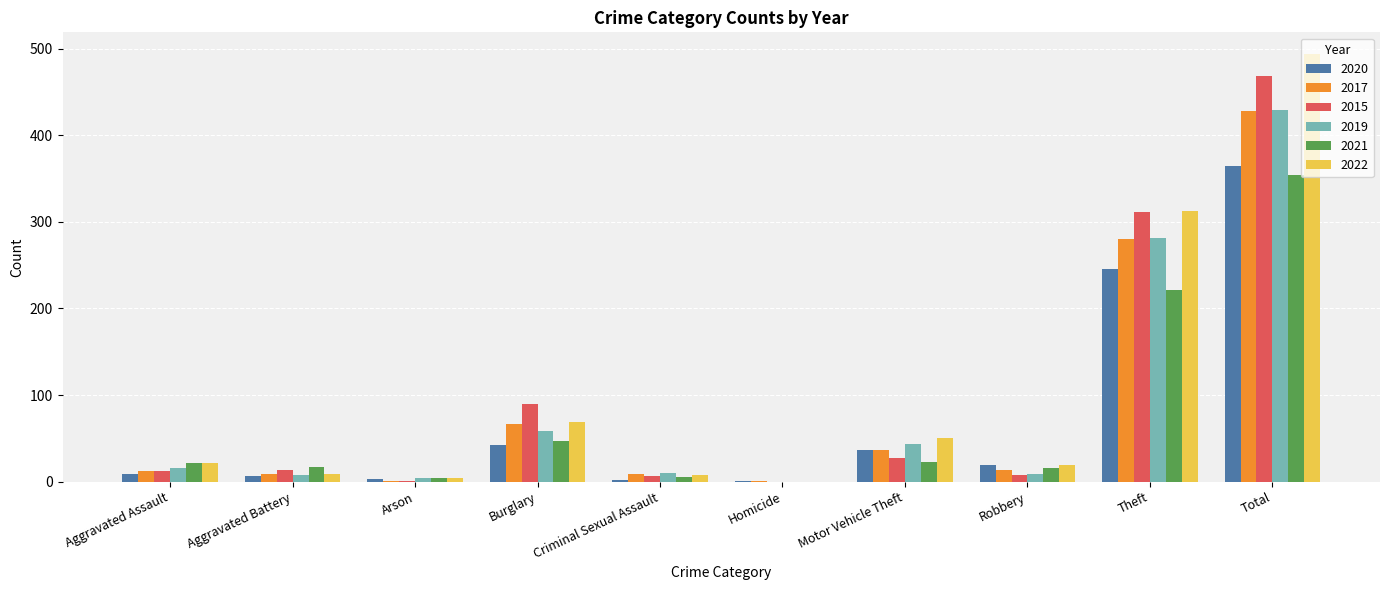

At which category is the sum across all series the highest?

Total